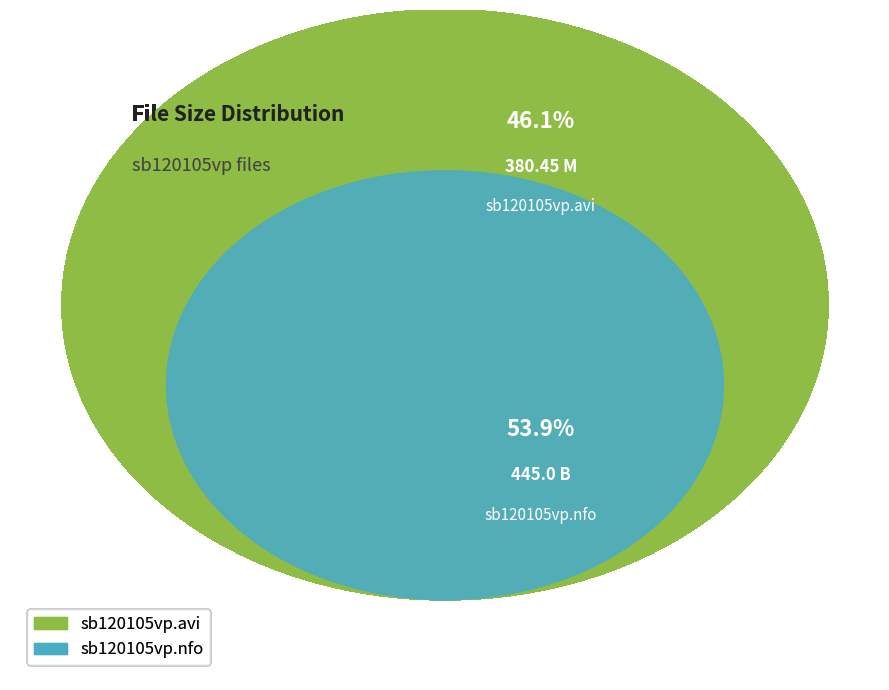

Is the sum of sb120105vp.avi and sb120105vp.nfo greater than half?

Yes